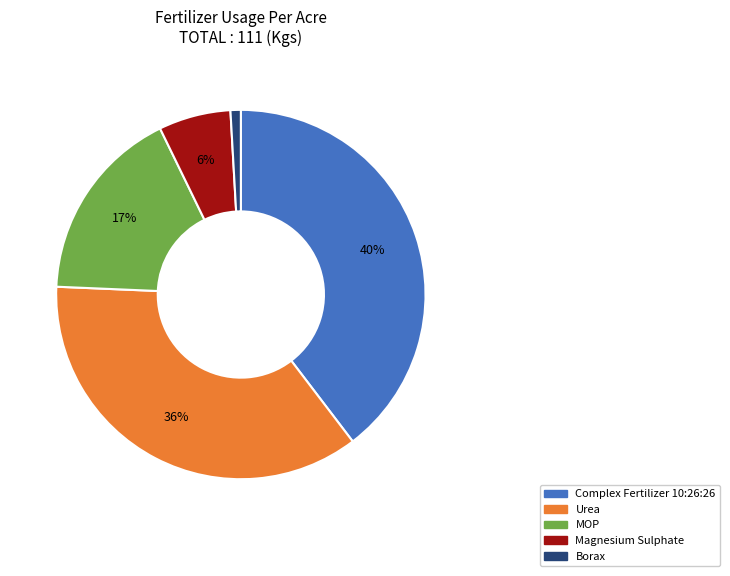

Count the number of slices in the pie.

5